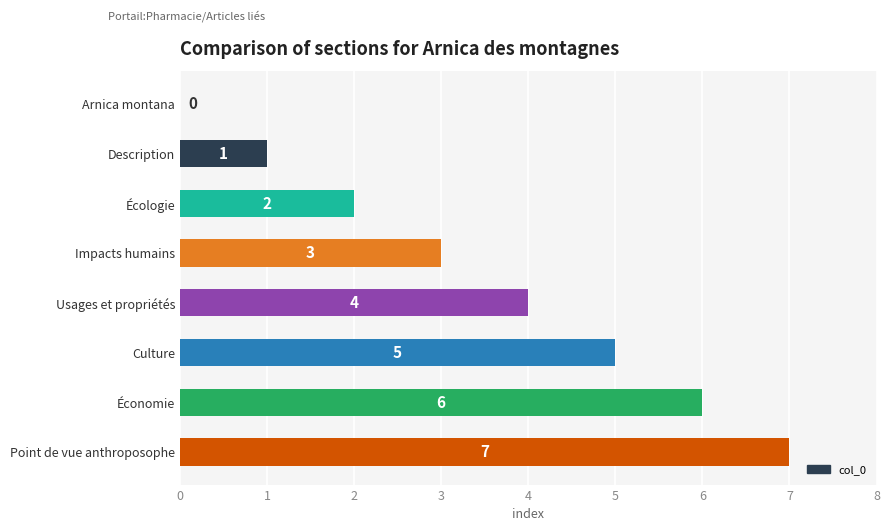

What is the change in value from Écologie to Impacts humains?

+1